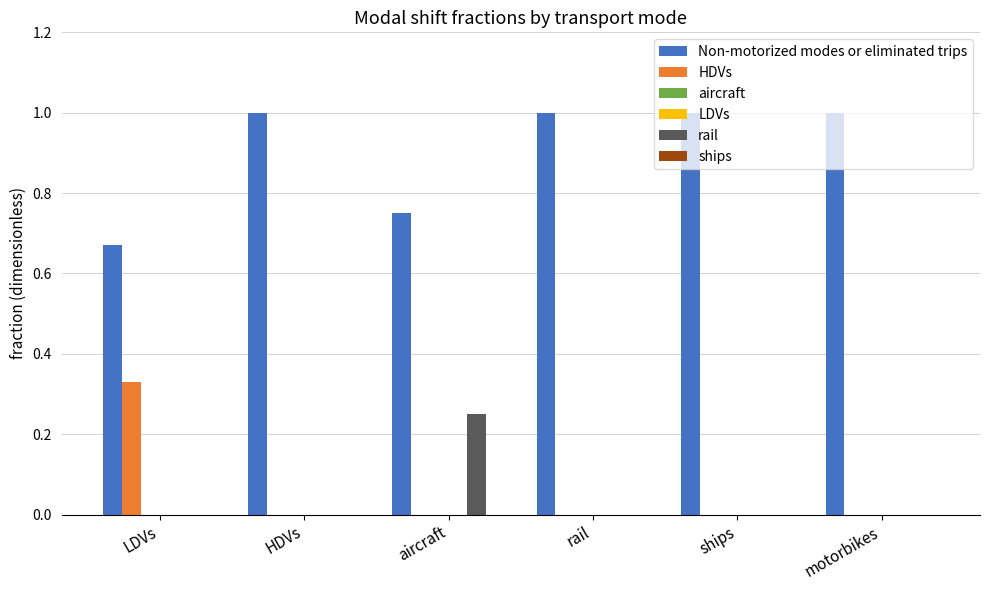

Which series has the widest spread of values?

HDVs